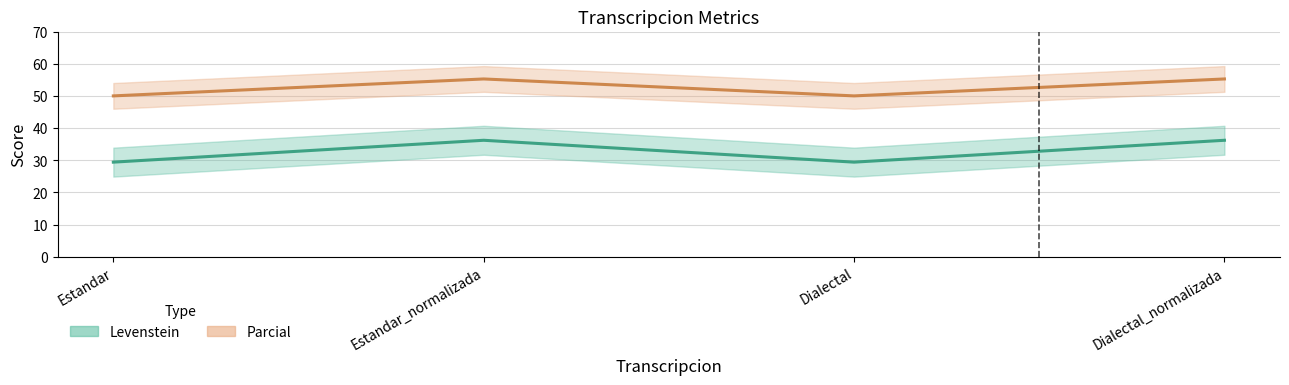

True or false: Parcial and Levenstein intersect in this chart.

False